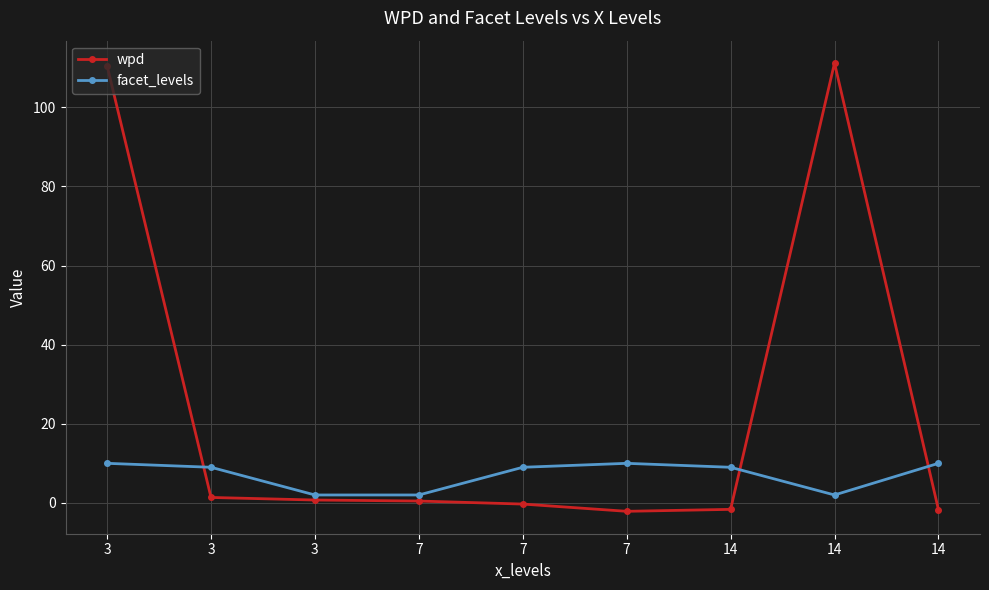

The facet_levels series shows 9.0 at 3. True or false?

True